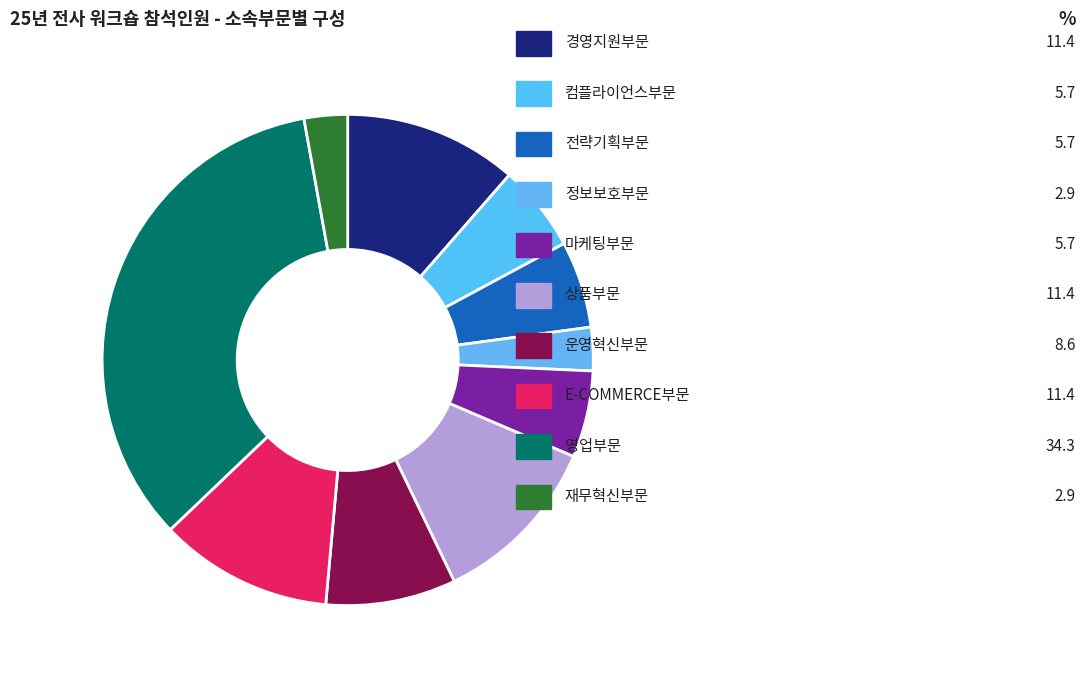

How many segments does this pie chart have?

10